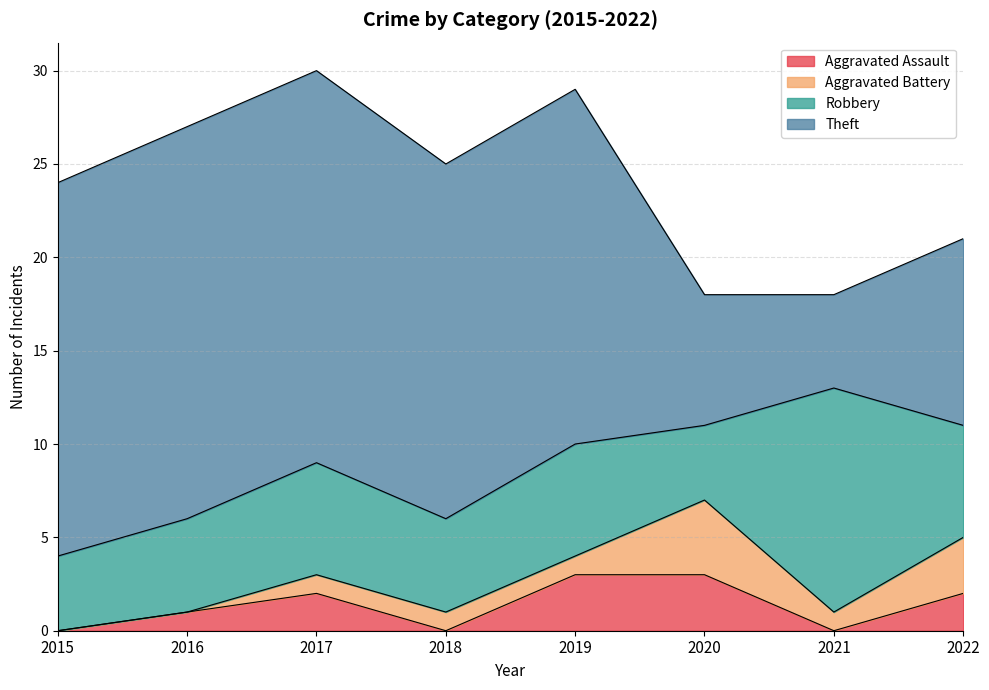

Read the Theft value at 2020, to the nearest 10.

10